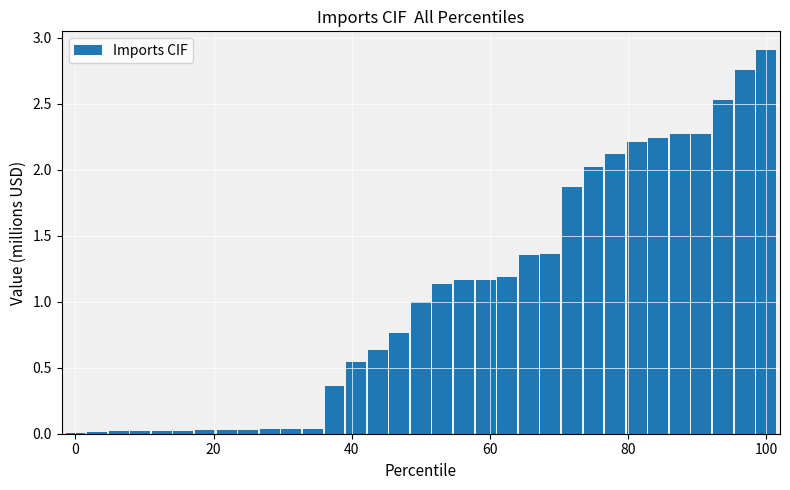

What is the greatest value displayed?

2.9